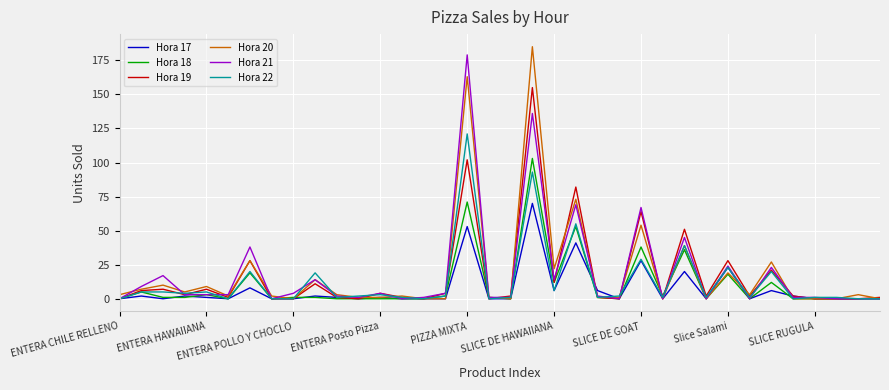

What is the maximum value shown in the chart?

185